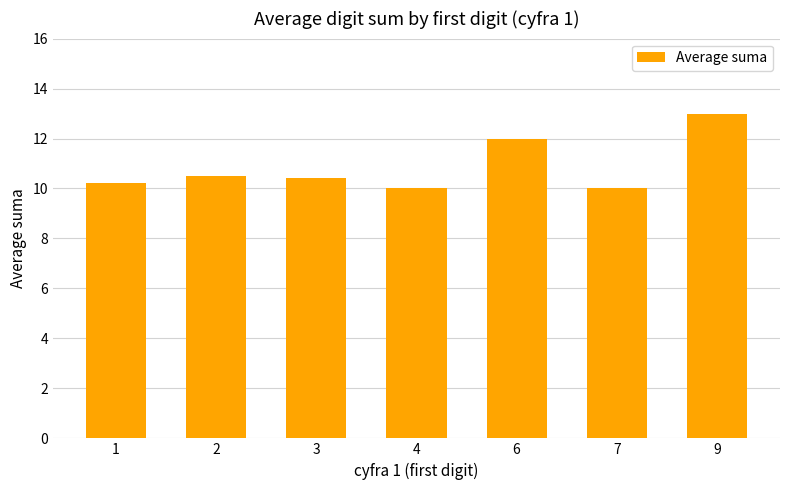

Reading left to right, extract all data points from this chart.

10.2	10.5	10.4	10.0	12.0	10.0	13.0